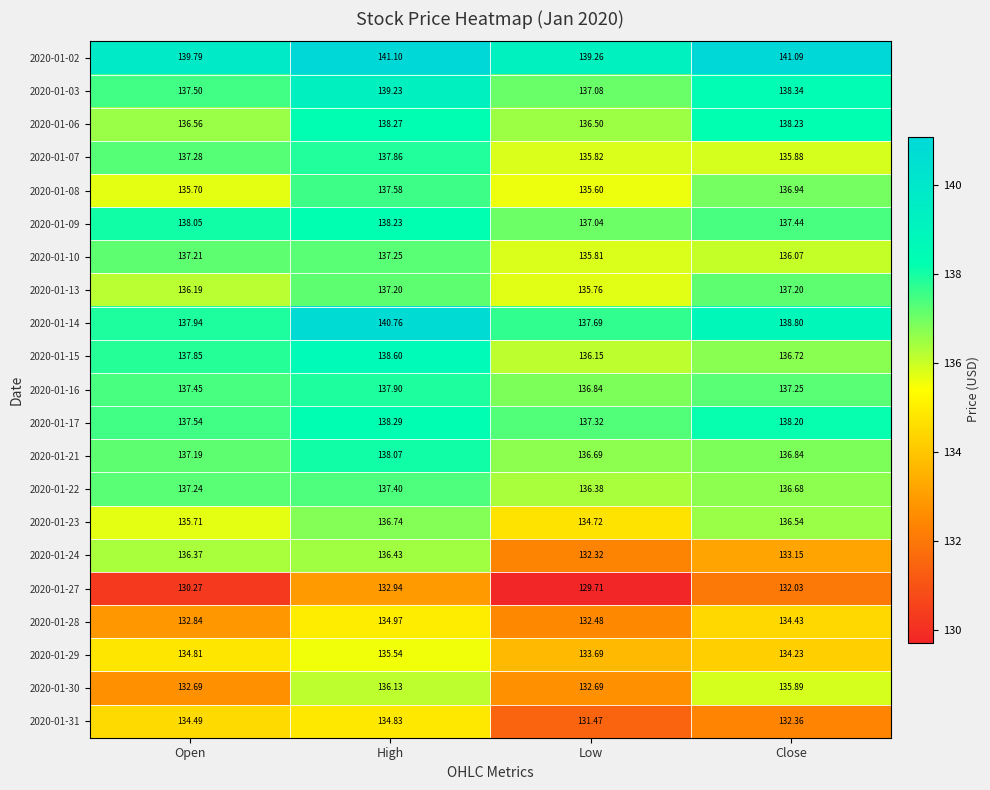

At which category does the chart reach its peak across all series?

High